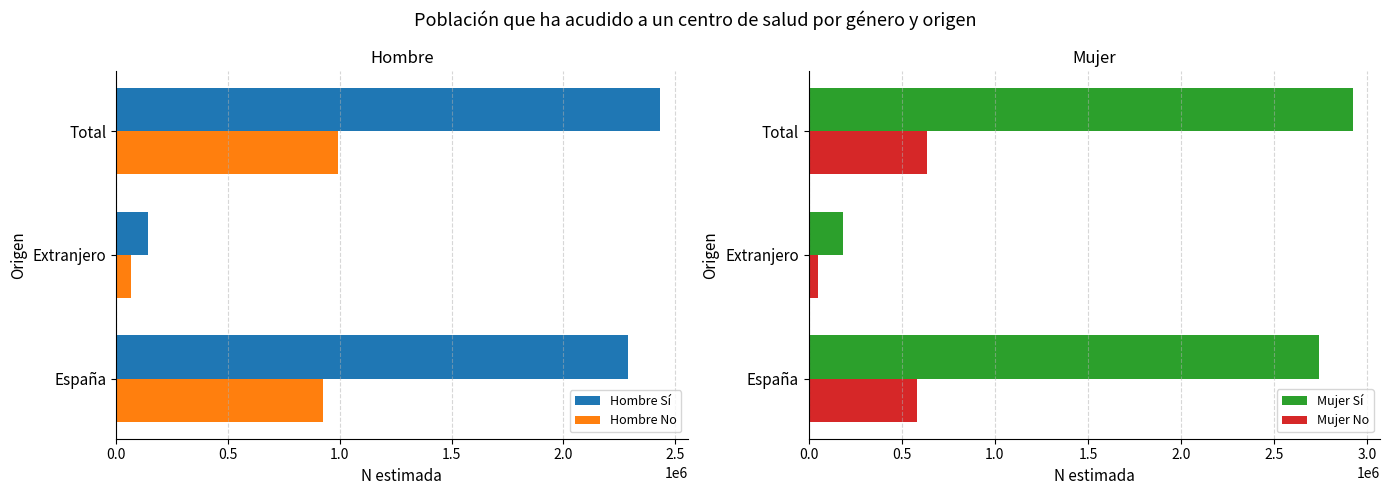

What value does the Mujer No series have at España?

584539